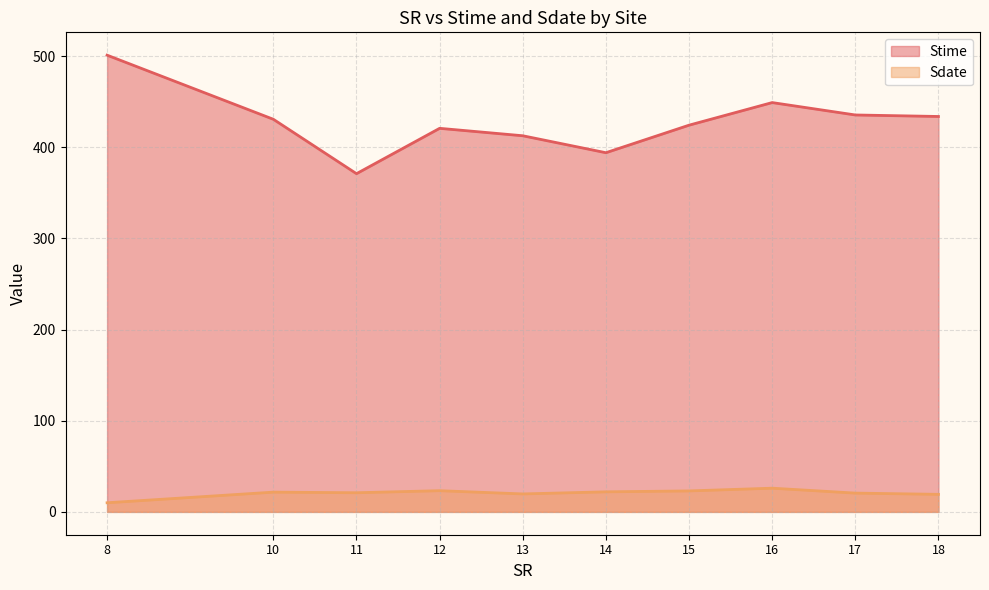

At which category is the sum across all series the highest?

8